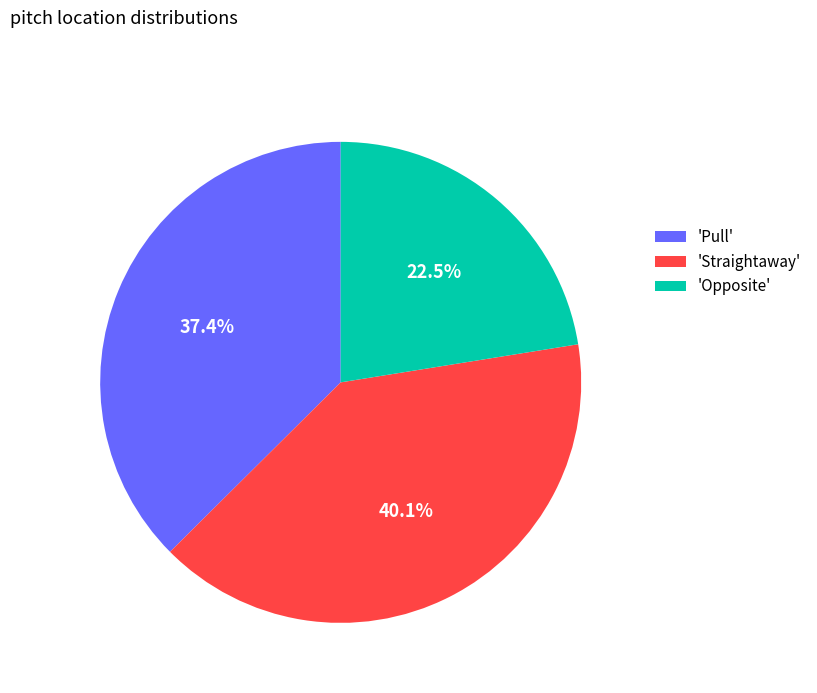

Rank the categories by value from highest to lowest.

'Straightaway', 'Pull', 'Opposite'